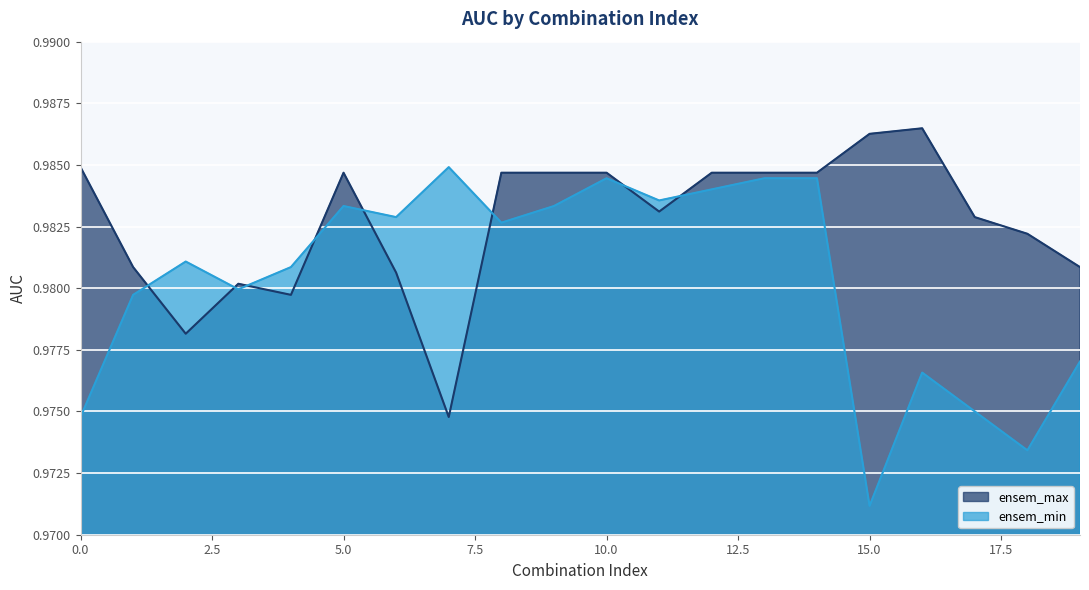

What is the greatest value displayed?

1.0